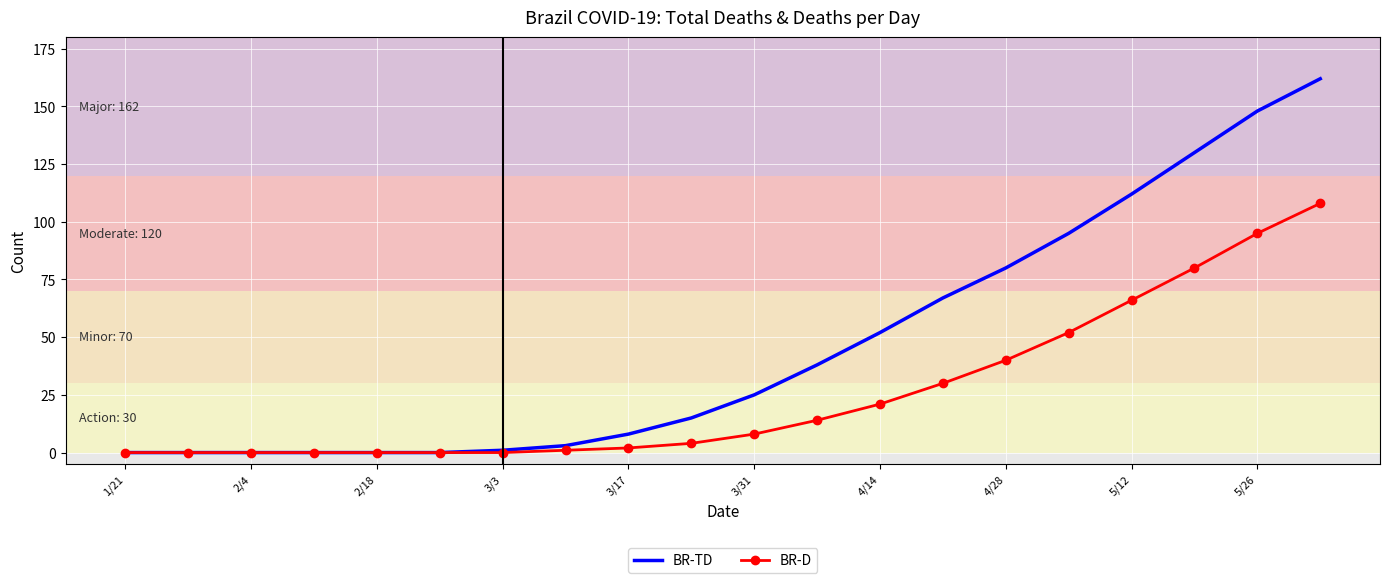

Which series has the widest spread of values?

BR-TD